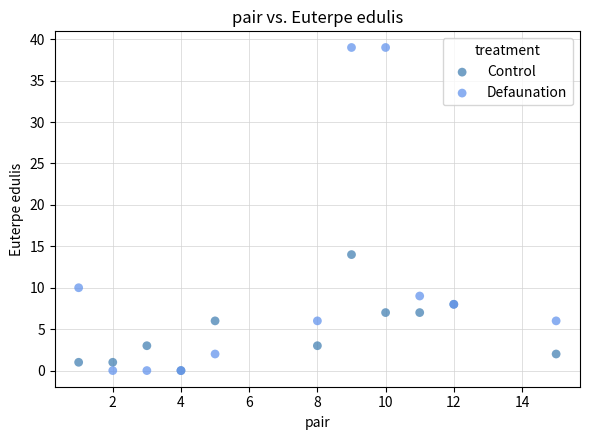

What are all the series names shown in the legend?

Control, Defaunation